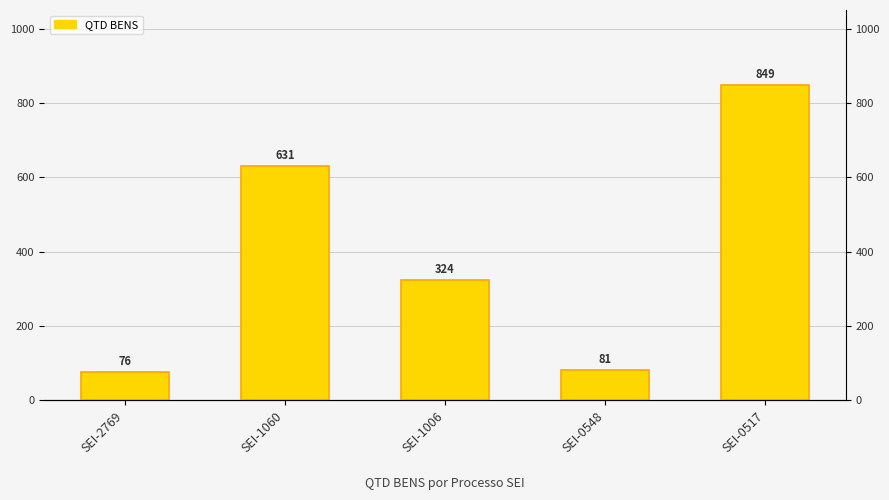

What is the change in value from SEI-1006 to SEI-0517?

+525